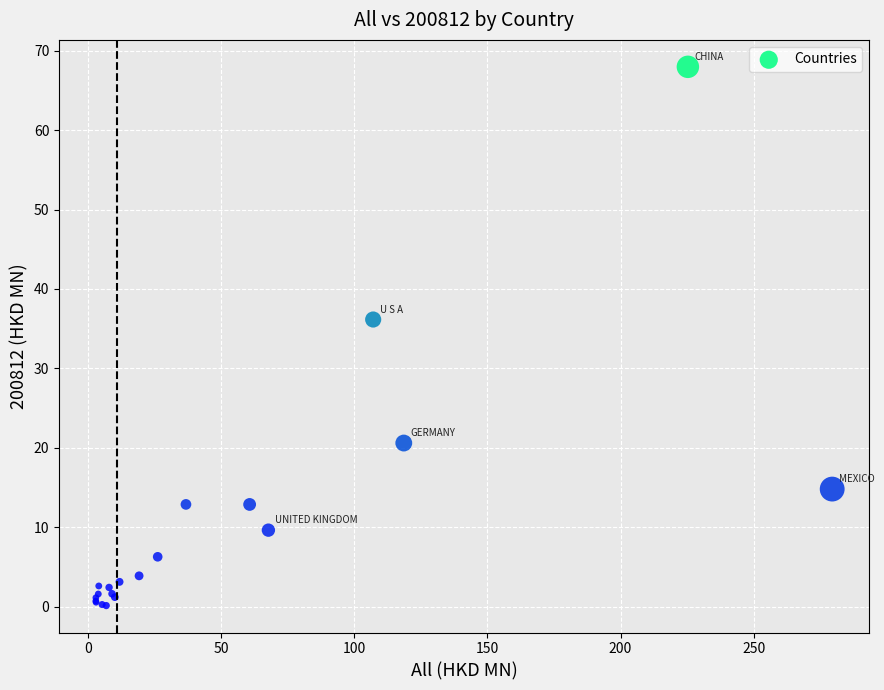

What Y value in the scatter plot is closest to 34?

36.2